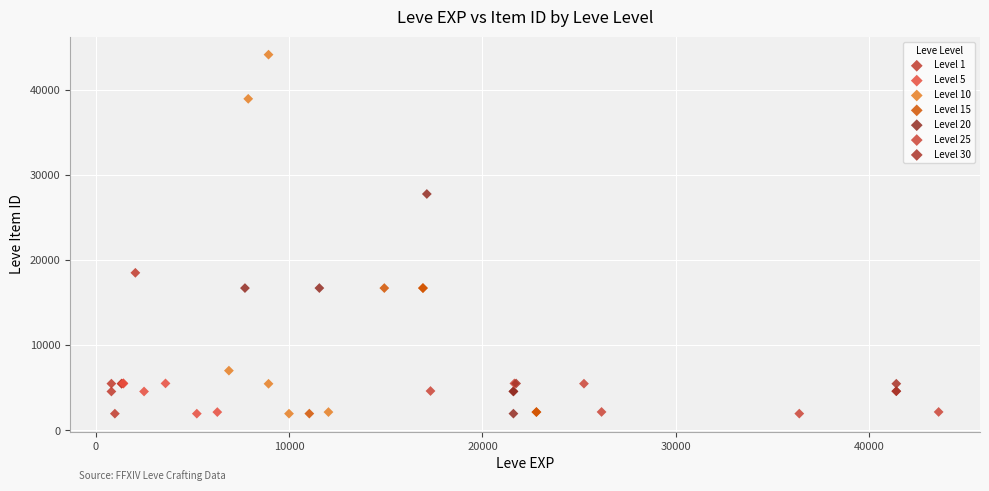

Which series has the widest spread of Y values?

Level 10